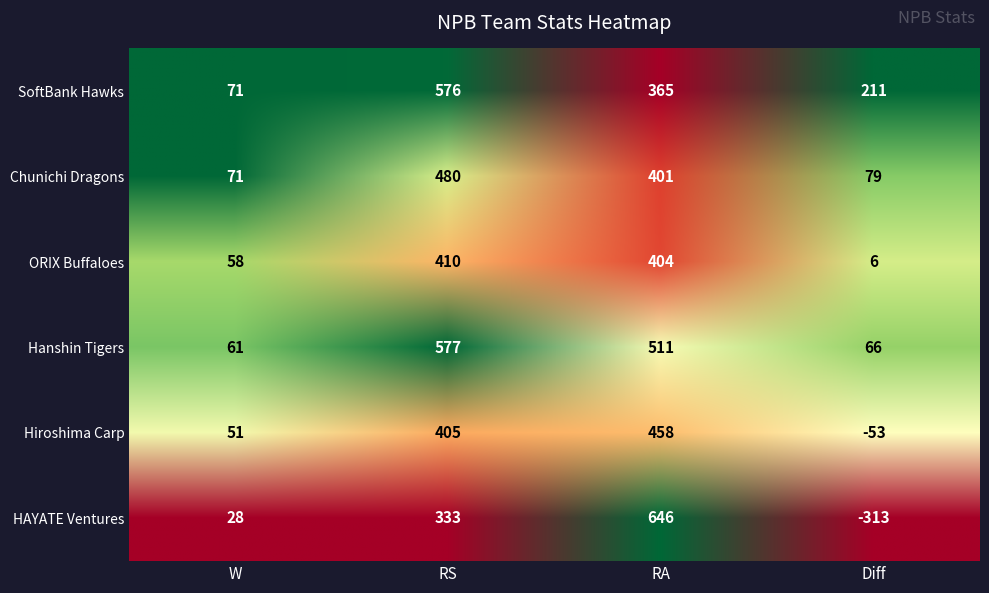

What is the spread (max minus min) of values at 2?

281